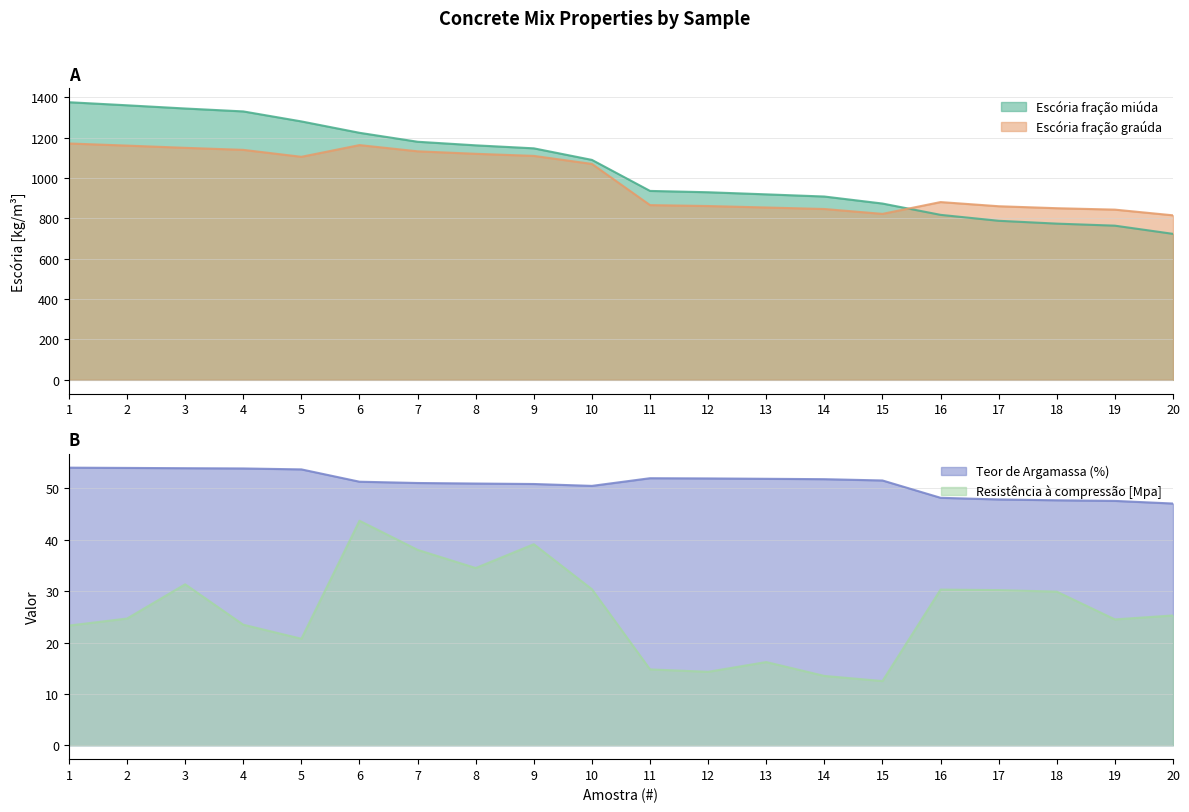

Where is Resistência à compressão [Mpa] nearest to the value 28?

18